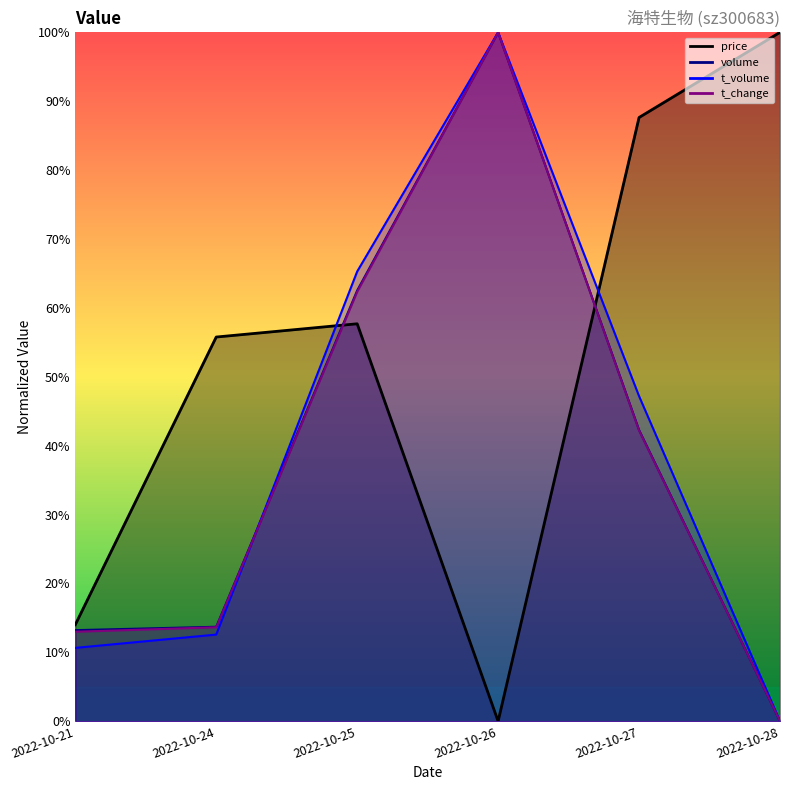

True or false: t_change and volume cross at least once.

False